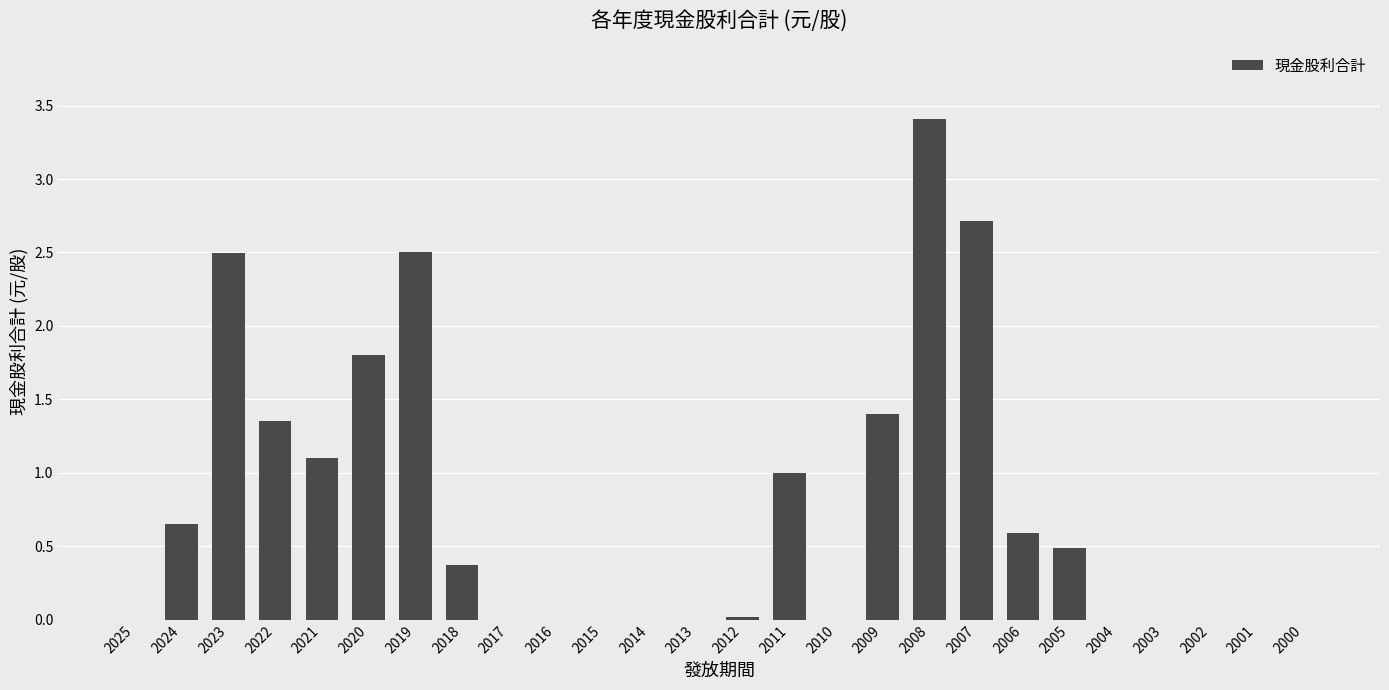

Are the bars grouped side by side (vs. stacked)?

No